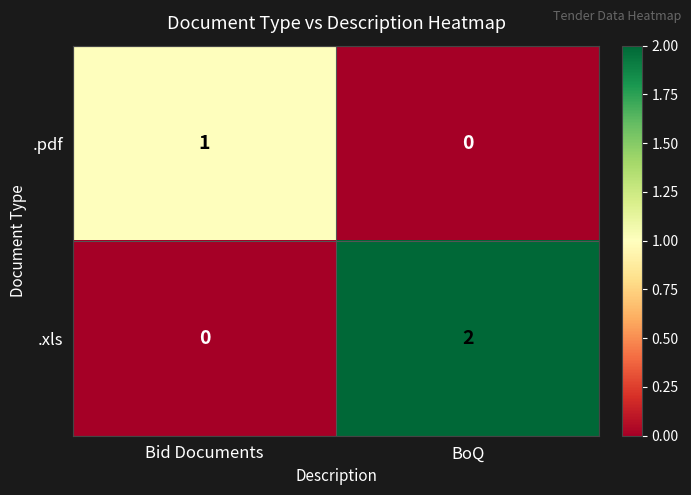

At which category is the sum across all series the highest?

BoQ